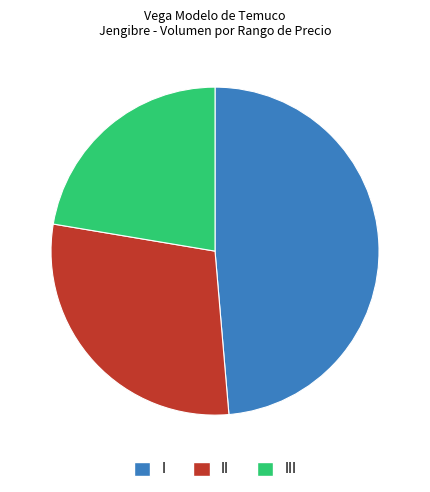

Is it true that III is 34% of the pie?

False